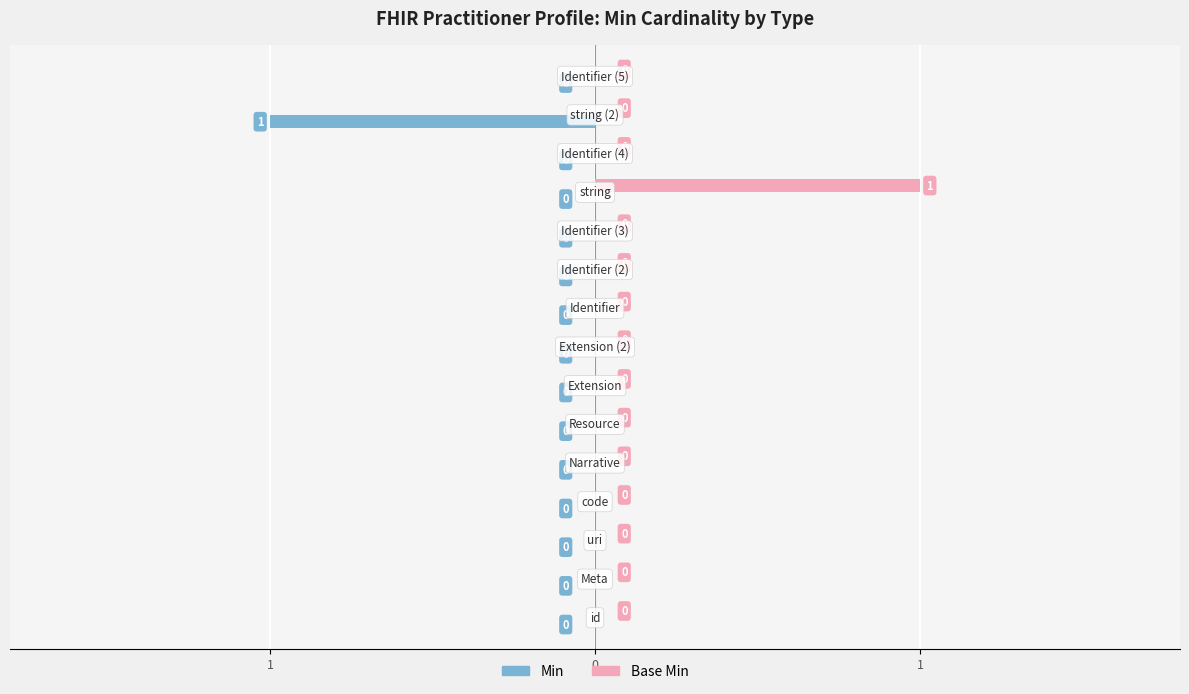

Count the Min values in the range 0 to 1.

14